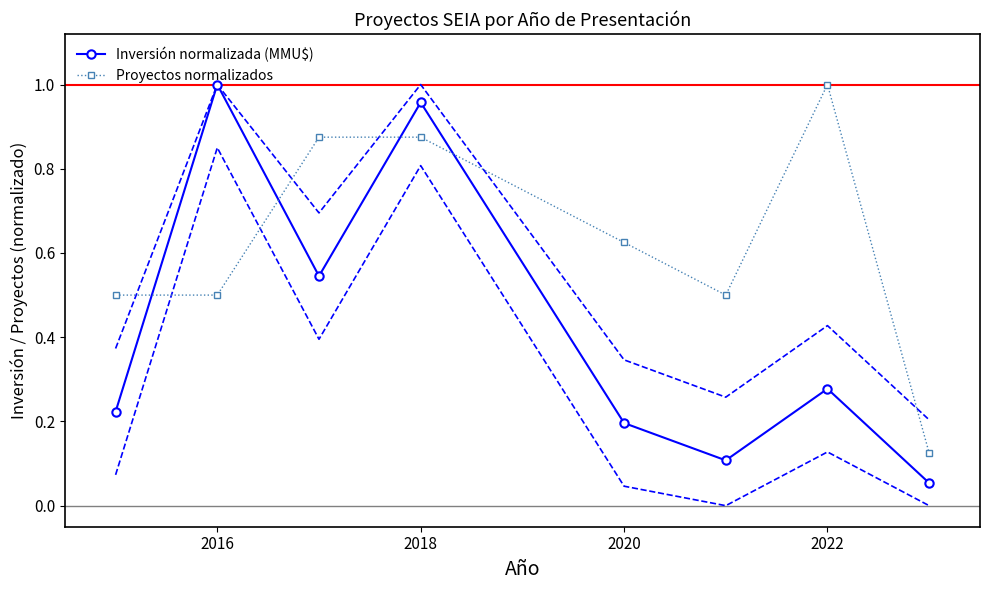

Which category has the highest value in the Proyectos normalizados series?

2022